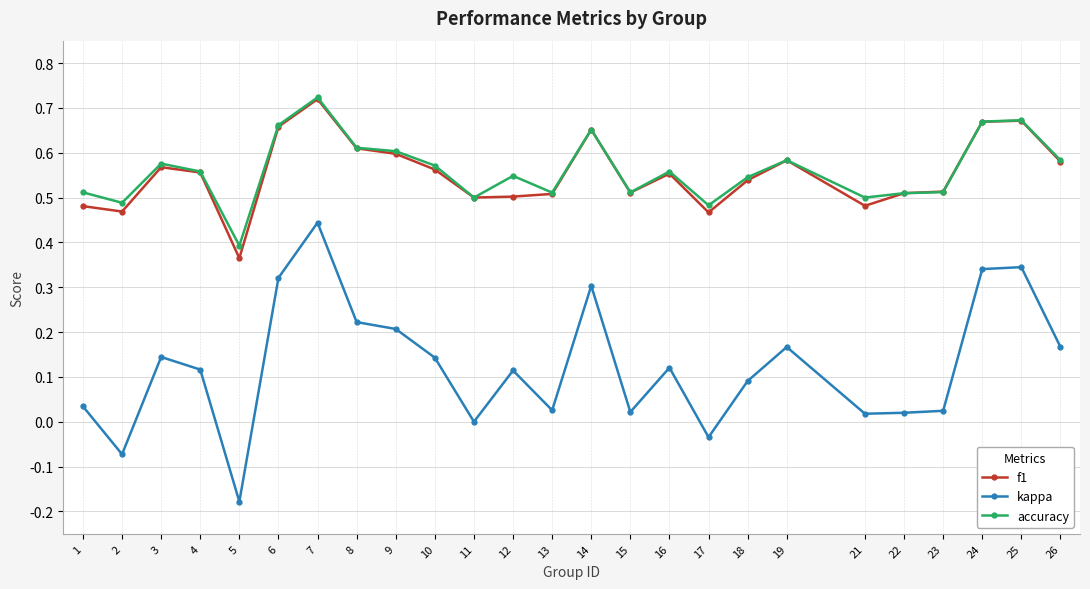

True or false: kappa and f1 intersect in this chart.

False